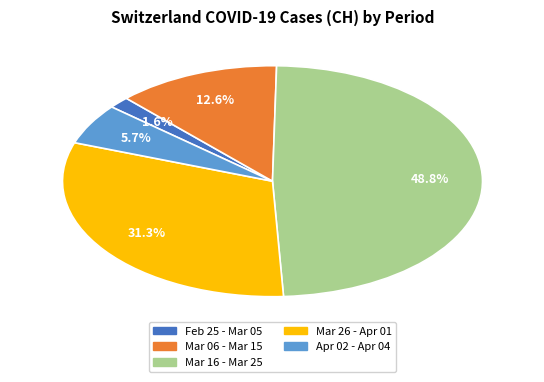

Is there any slice that represents more than half of the pie?

No